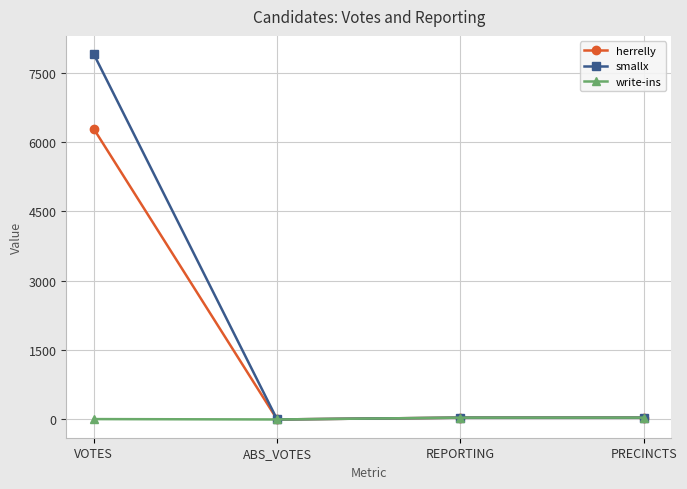

List the series in order of their peak value, highest first.

smallx, herrelly, write-ins